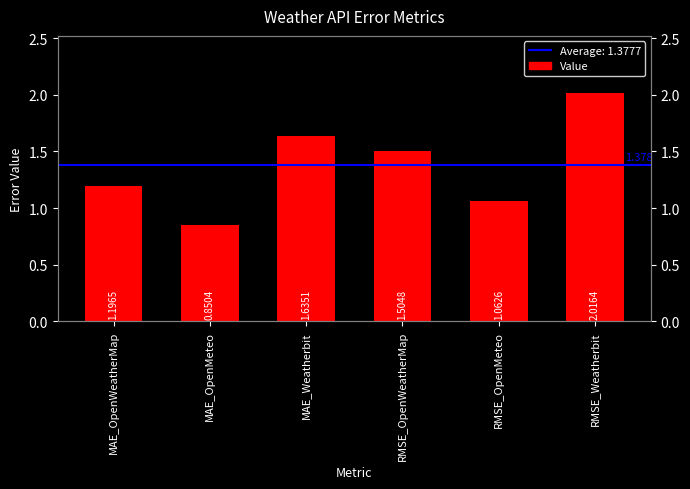

List the labels in order of value, smallest first.

MAE_OpenMeteo, RMSE_OpenMeteo, MAE_OpenWeatherMap, RMSE_OpenWeatherMap, MAE_Weatherbit, RMSE_Weatherbit